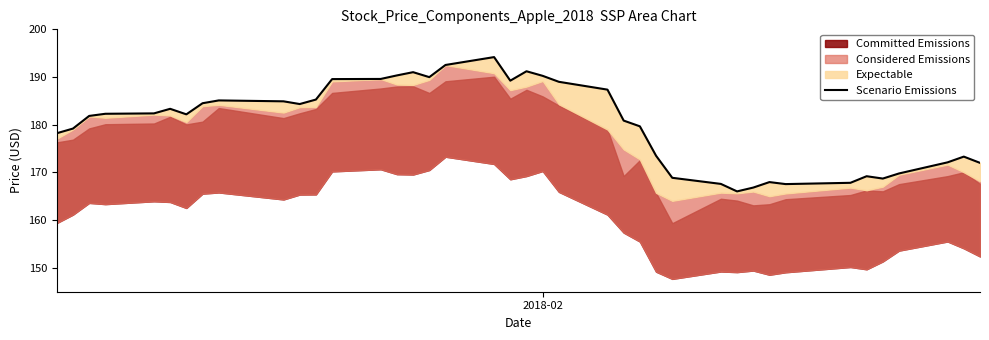

Reading left to right, list all the values displayed in this chart.

178.2	179.2	181.8	182.3	182.4	183.3	182.2	184.5	185.1	184.9	184.3	185.3	189.6	189.6	190.3	191.0	190.0	192.5	194.2	189.2	191.2	190.2	189.0	187.4	180.9	179.7	173.5	168.9	167.6	166.0	166.8	168.0	167.6	167.8	169.2	168.7	169.8	172.1	173.3	172.0